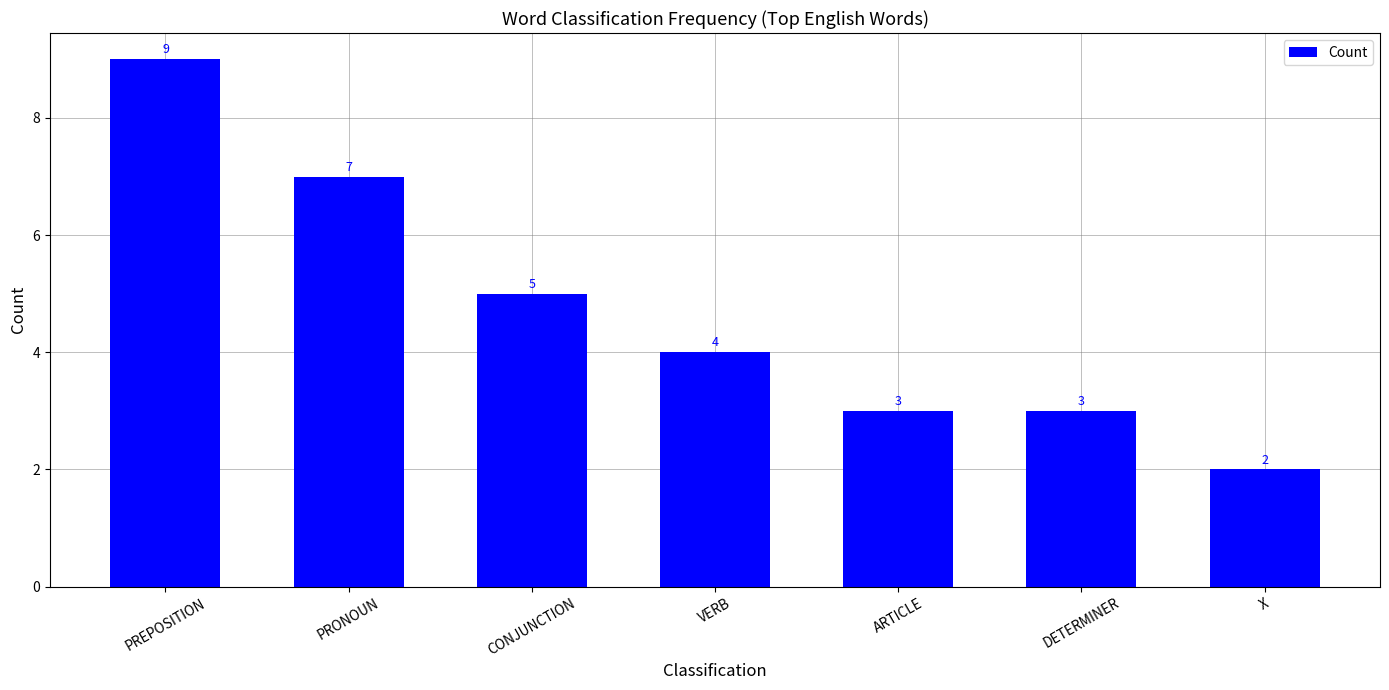

Count the values in the range 3 to 7.

5